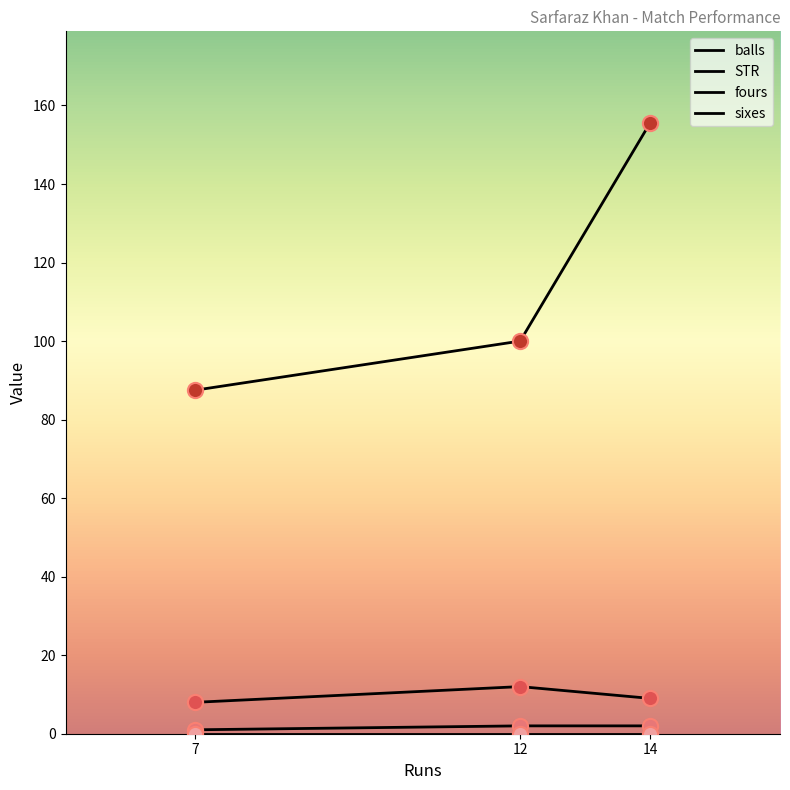

At which category is the sum across all series the highest?

14